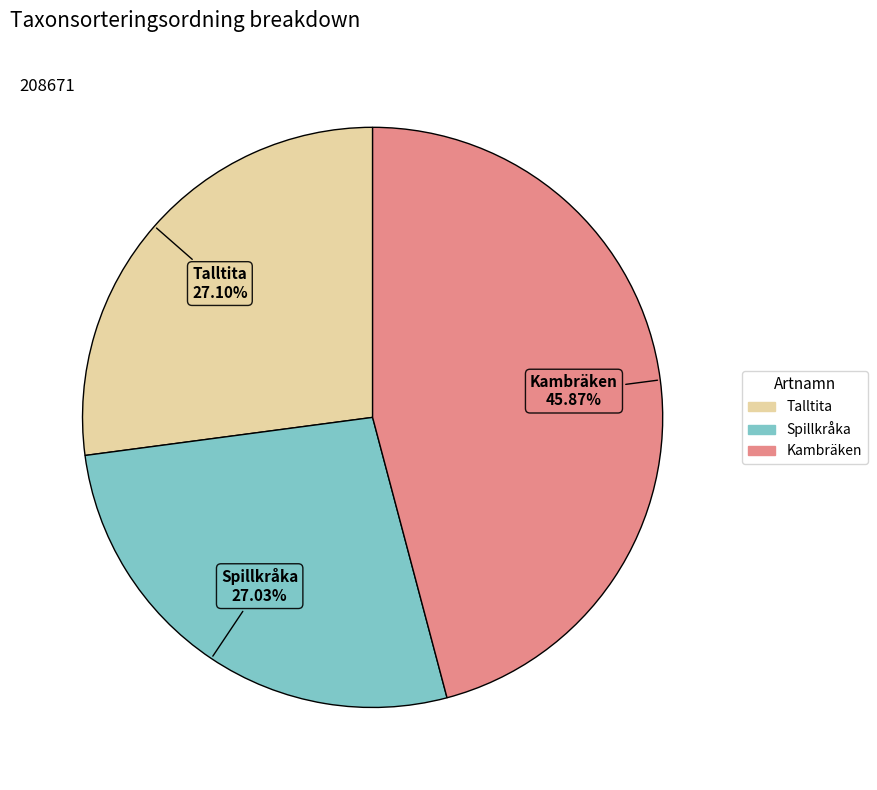

How much of the chart is everything except Kambräken?

54.1%